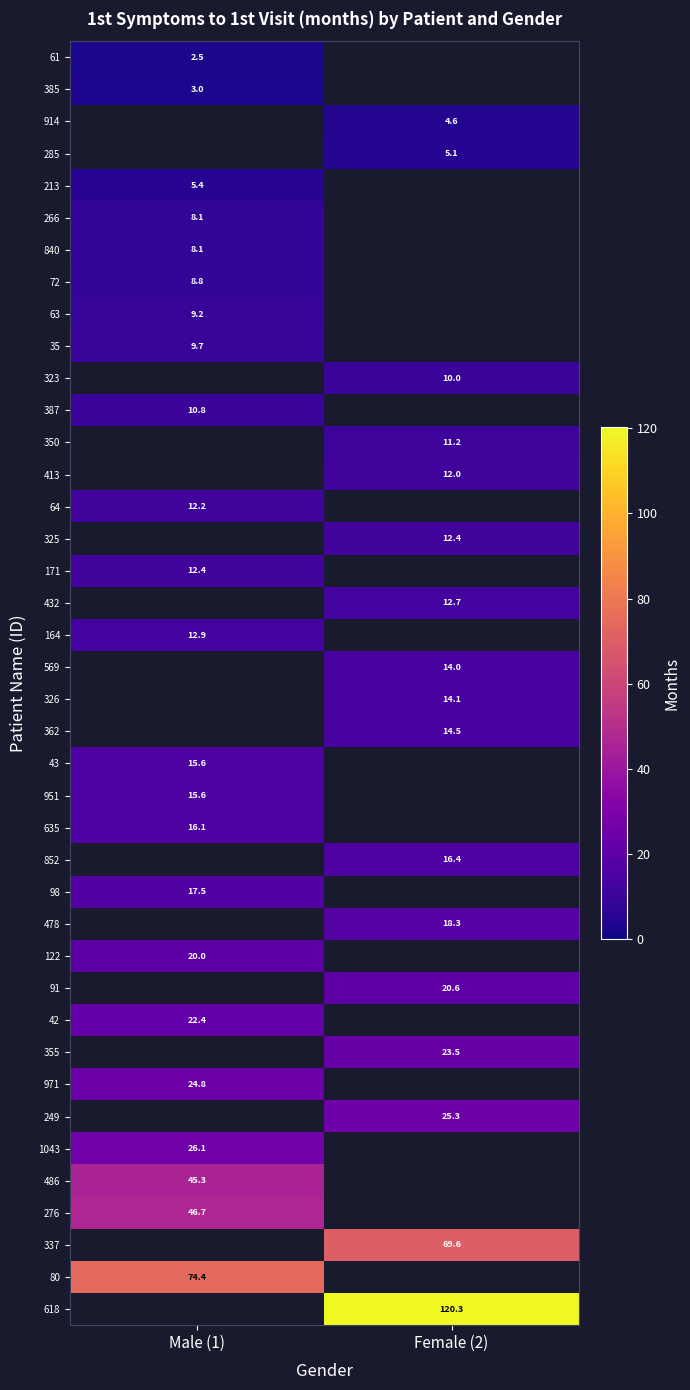

The 63 series shows 6.4 at Male (1). True or false?

False